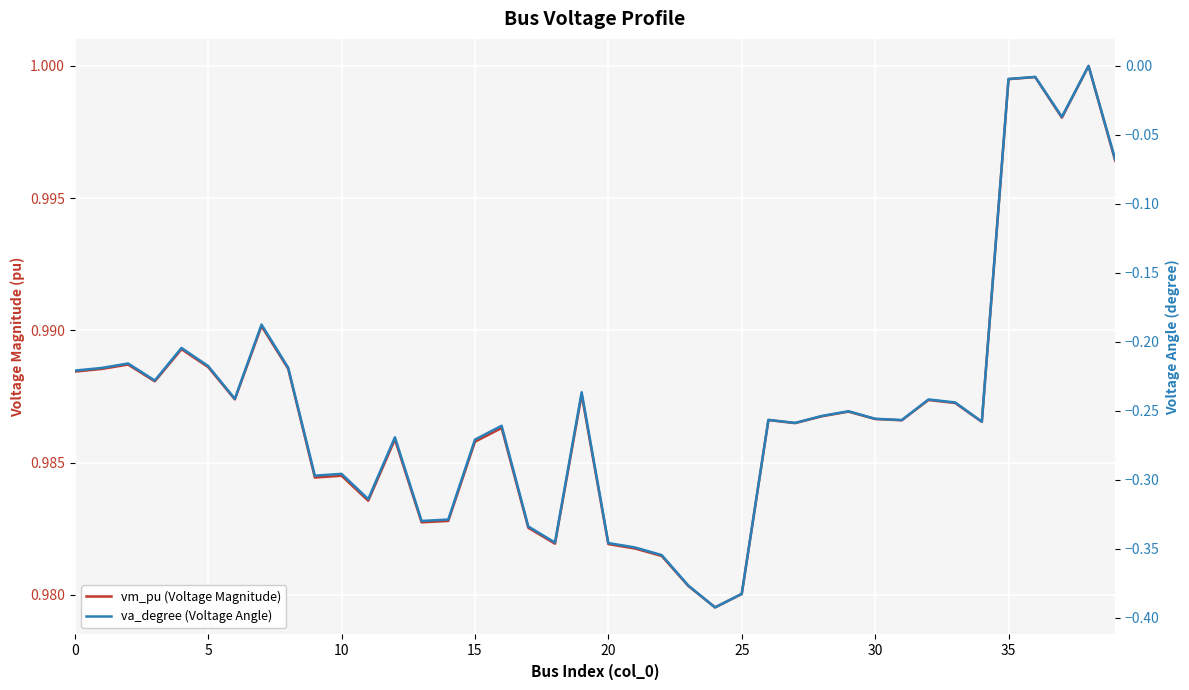

What is the value of the vm_pu (Voltage Magnitude) point at the 24th from the left?

1.0